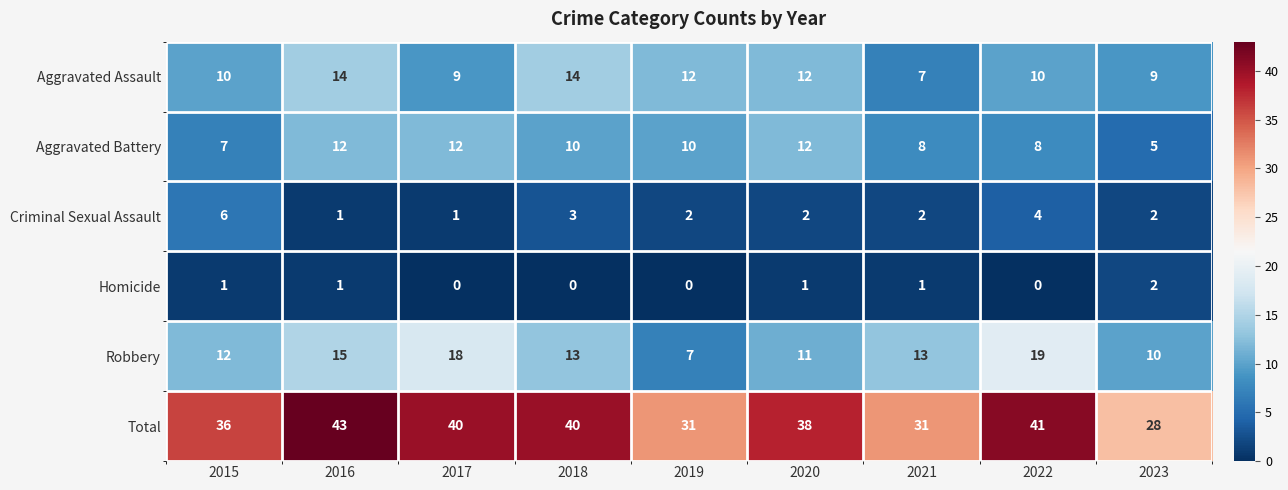

What is the difference between the highest and lowest values at 2021?

30